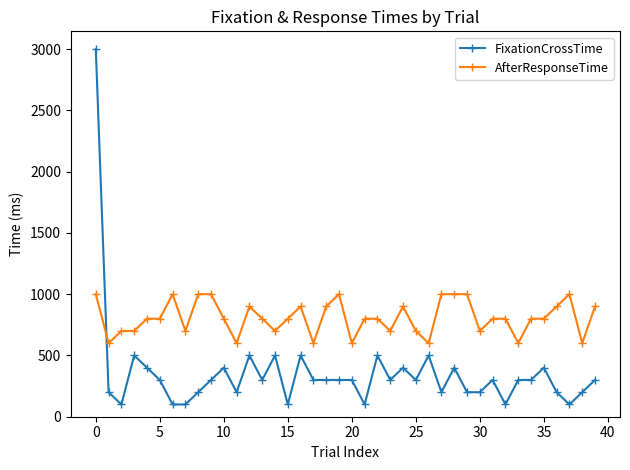

What is the value of the FixationCrossTime point at the 23rd from the left?

500